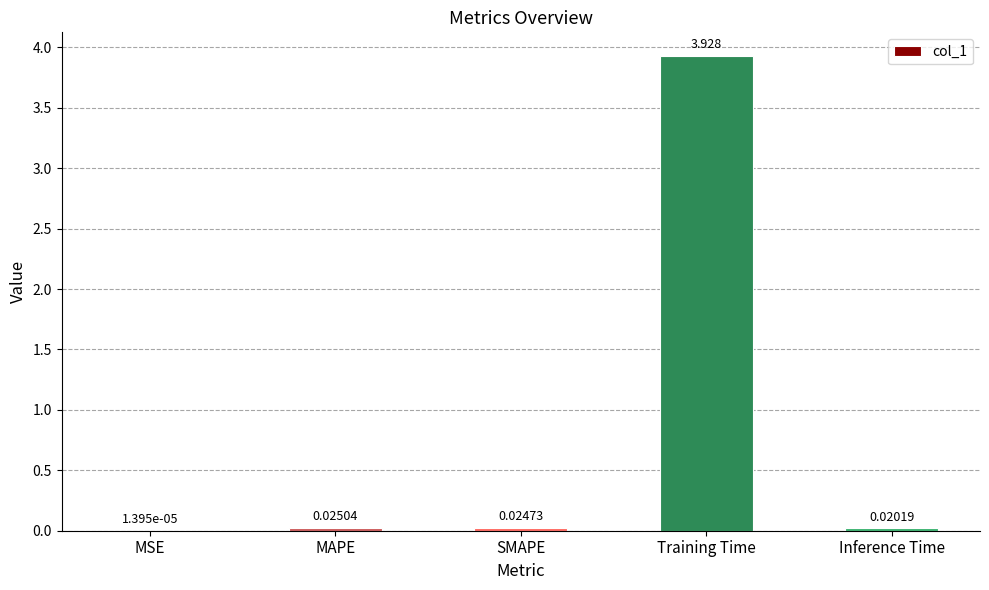

Which category has the highest value across all series?

Training Time